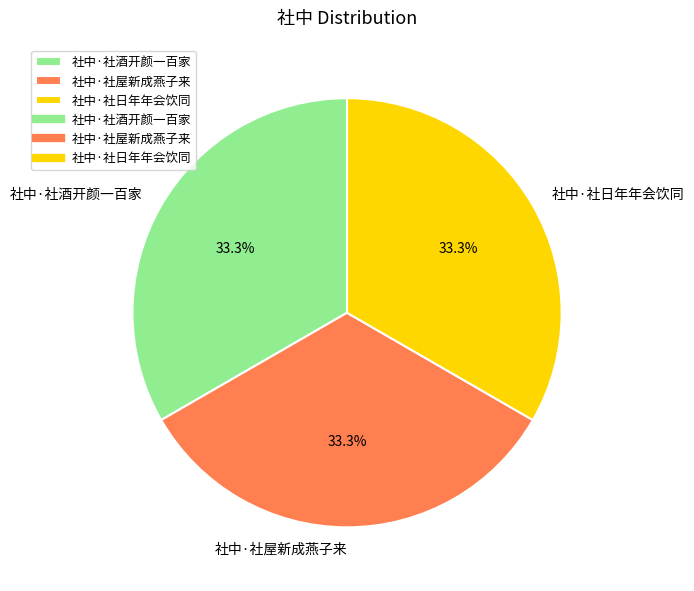

What is the ratio of the value at 社中·社屋新成燕子来 to the value at 社中·社日年年会饮同?

1.0